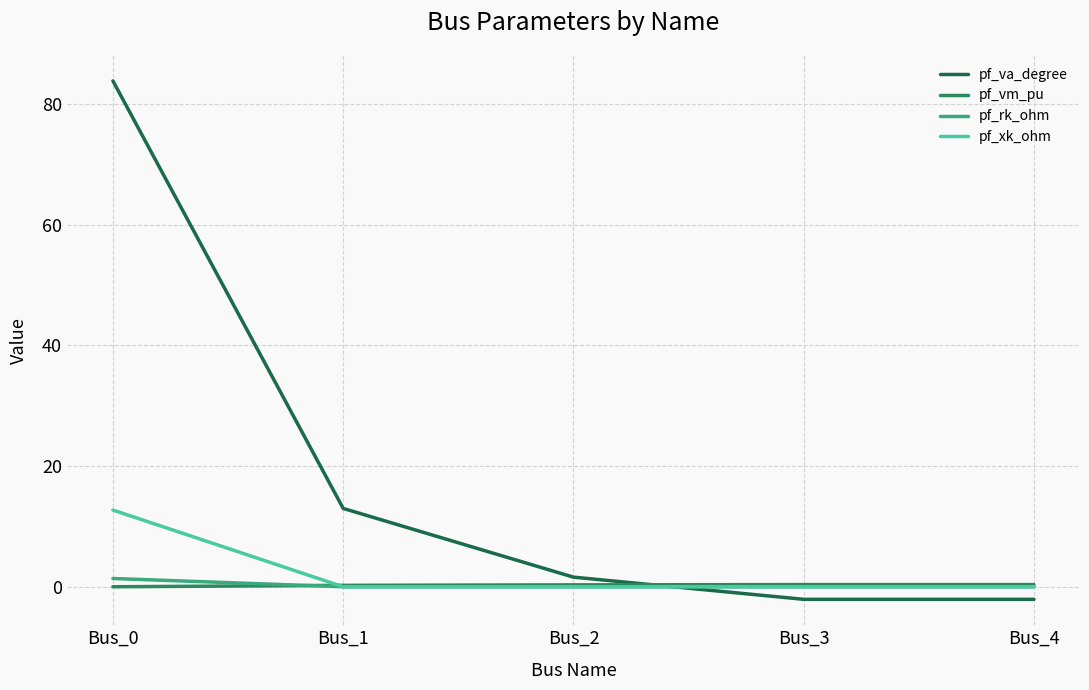

What are all the series names shown in the legend?

pf_va_degree, pf_vm_pu, pf_rk_ohm, pf_xk_ohm